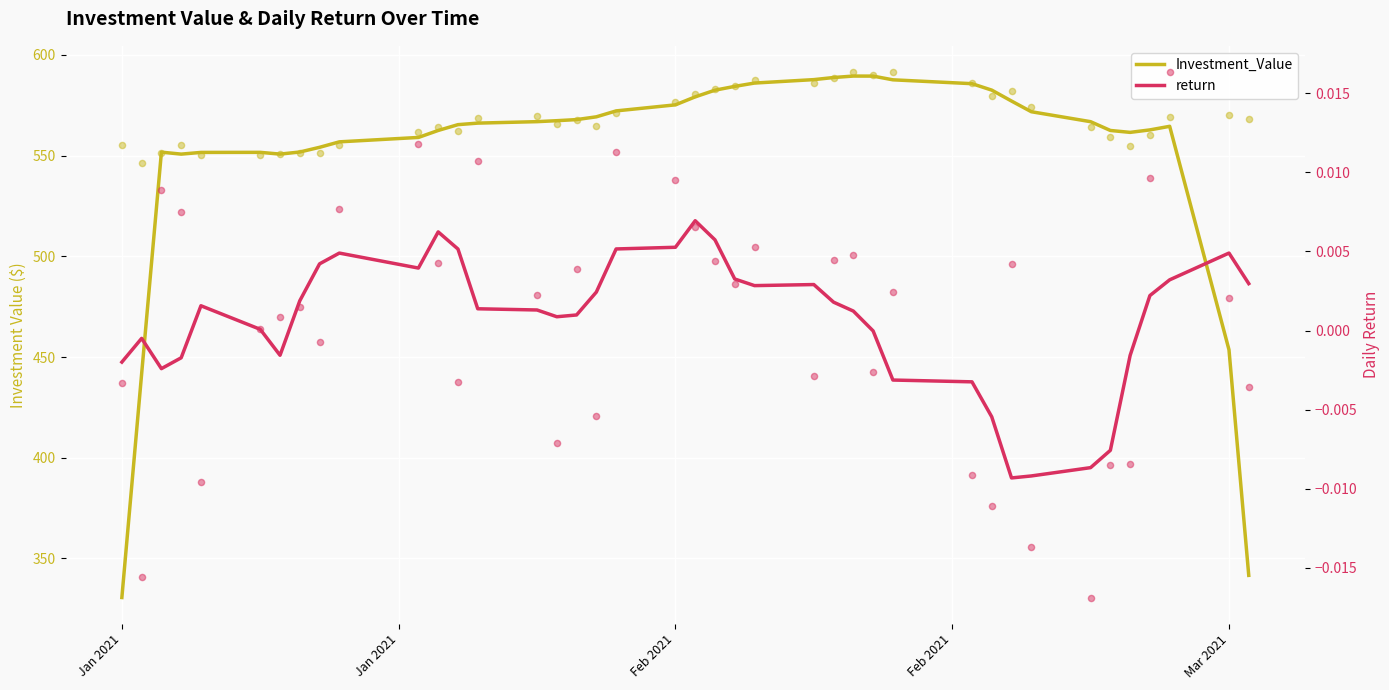

Which series contains the highest Y value?

Investment_Value